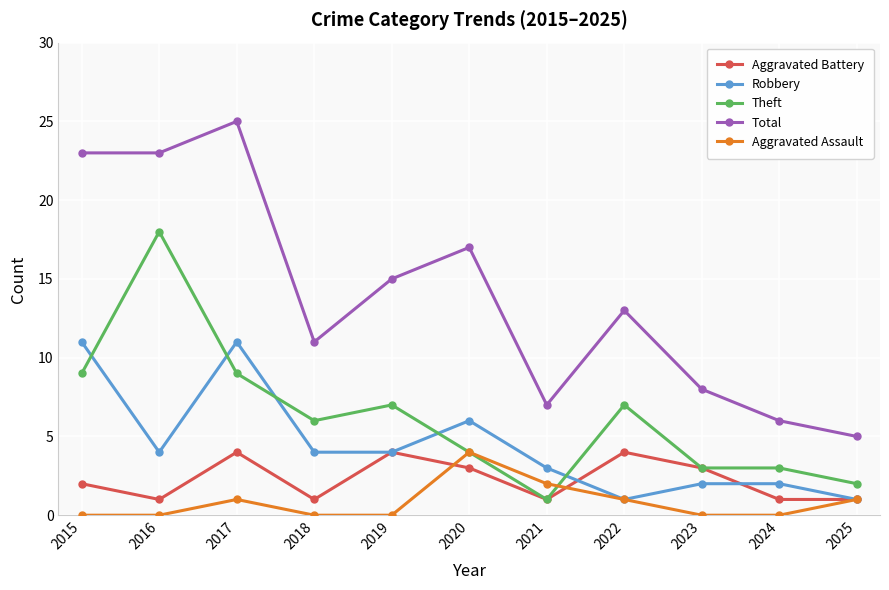

What is the total value across all series at 2017?

50